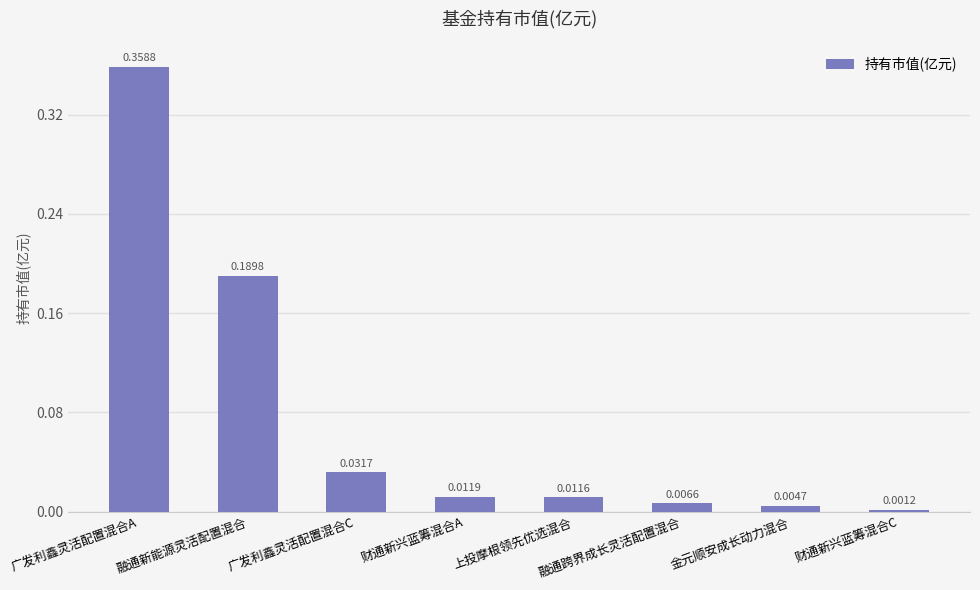

Are the bars grouped side by side (vs. stacked)?

No